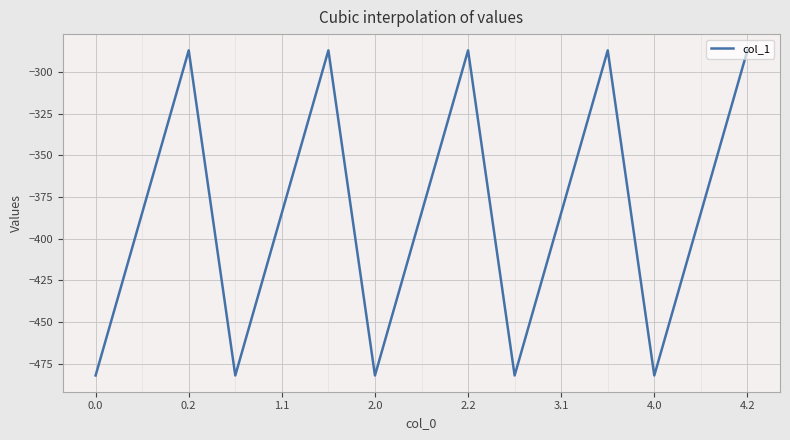

What is the difference between the maximum and minimum values?

194.9